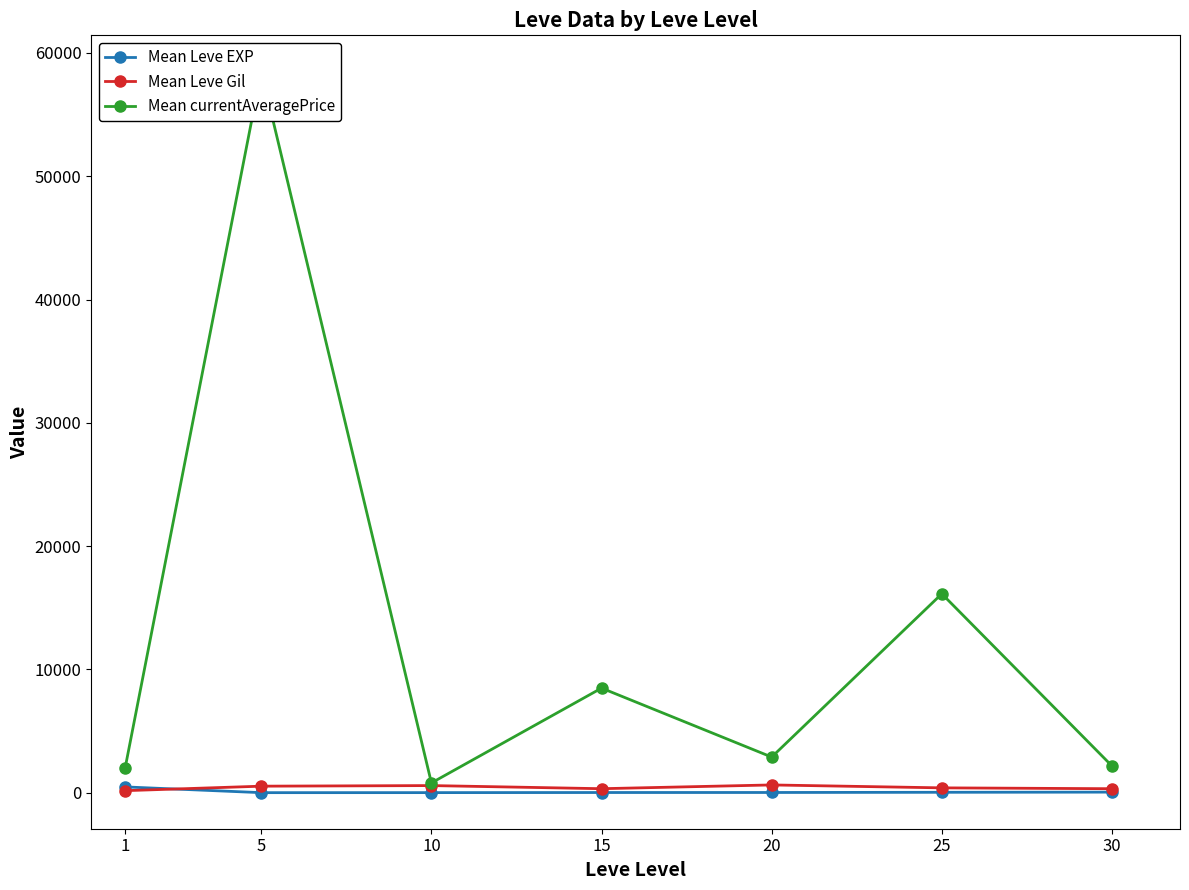

What are all the series names shown in the legend?

Mean Leve EXP, Mean Leve Gil, Mean currentAveragePrice